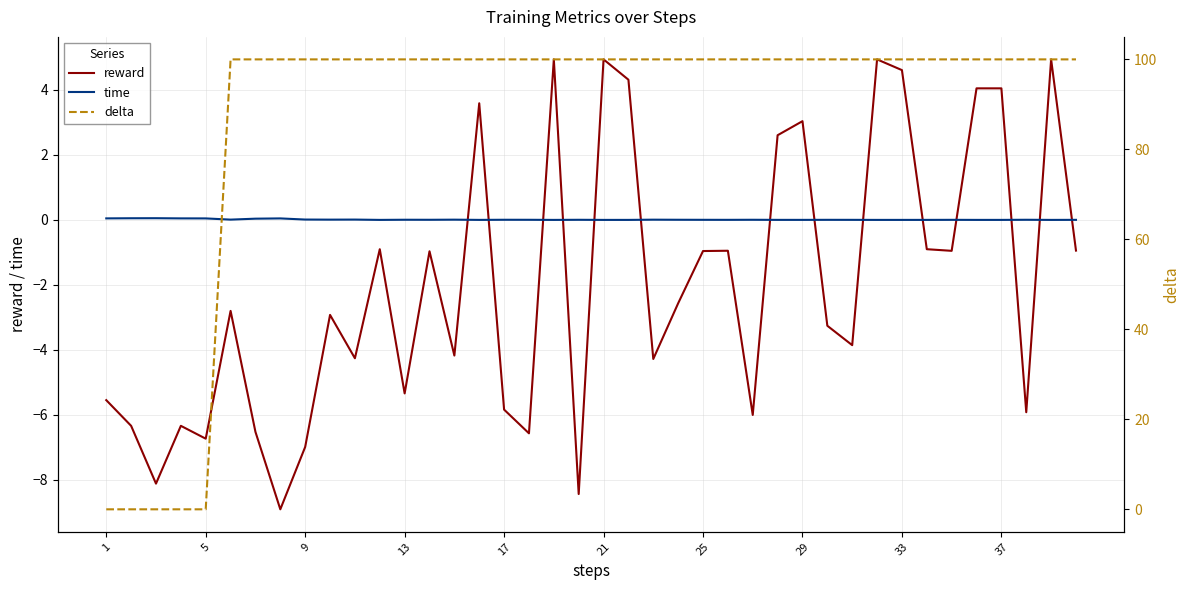

The value of reward at 37 is 7.0. True or false?

False